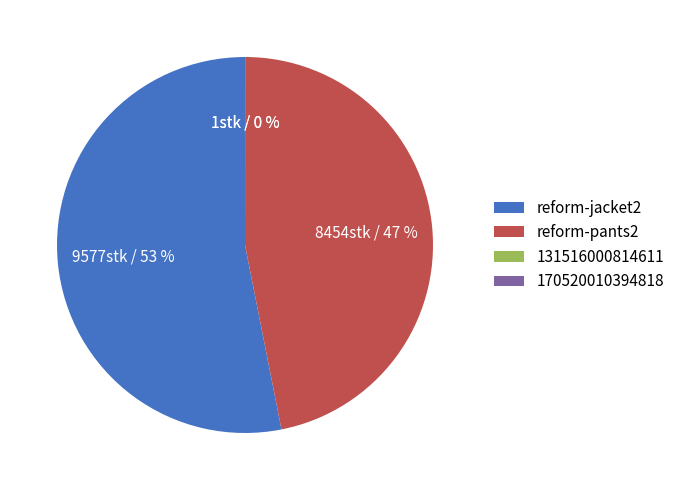

What is the largest slice in the pie chart?

reform-jacket2